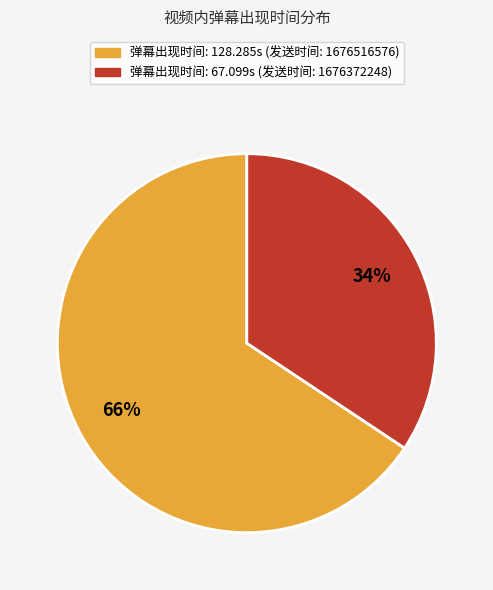

To the nearest percent, what is the average slice percentage?

50%